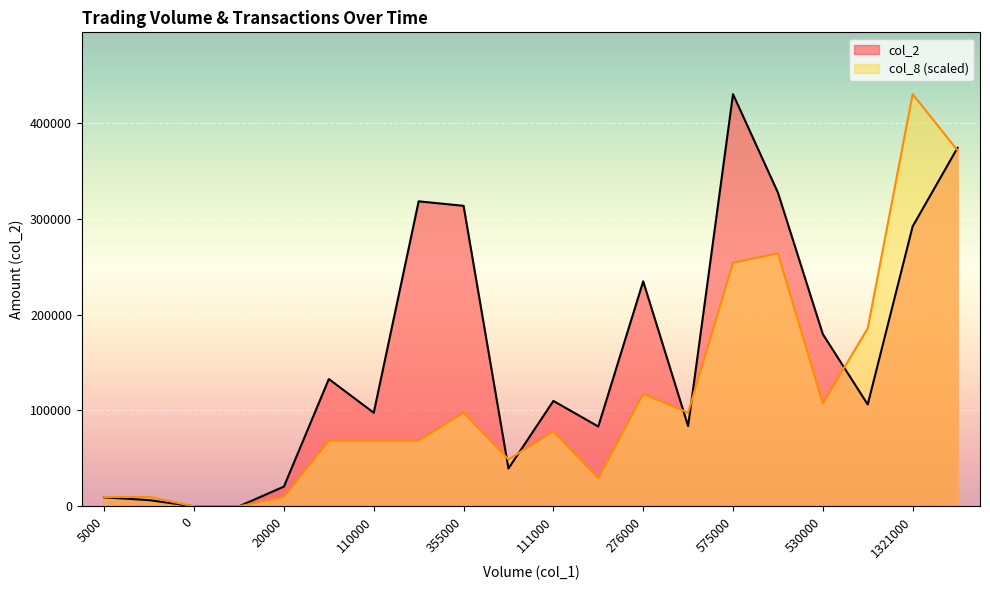

At how many categories does at least one series exceed 161314?

9